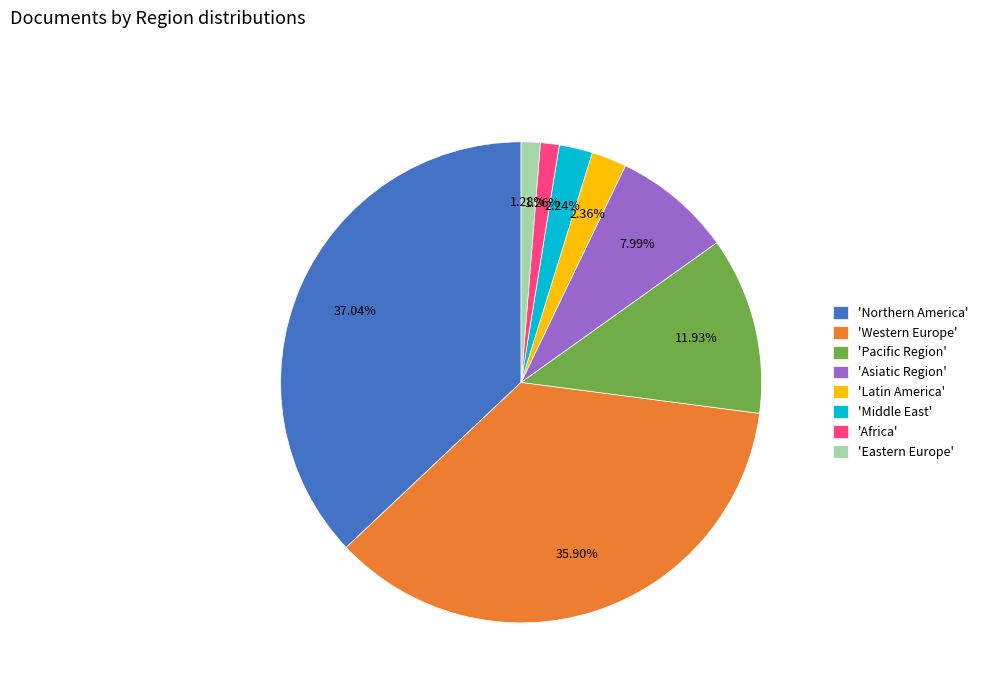

Is there any slice that represents more than half of the pie?

No